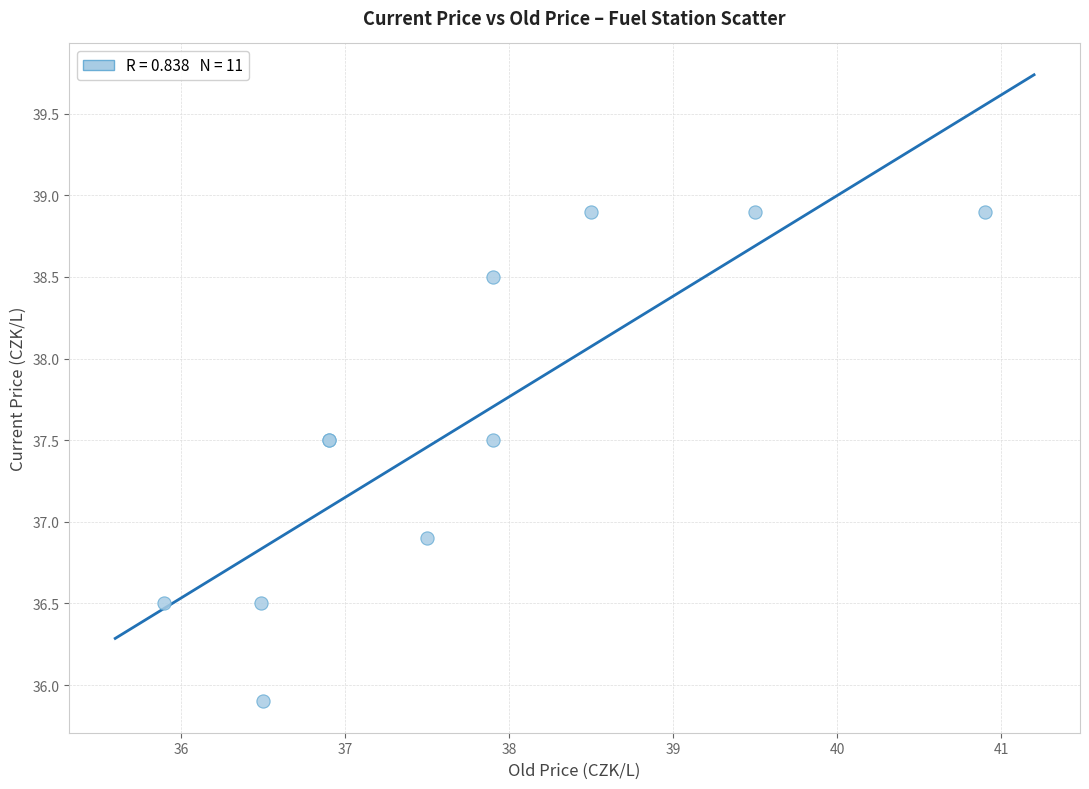

What Y value in the scatter plot is closest to 37?

36.9